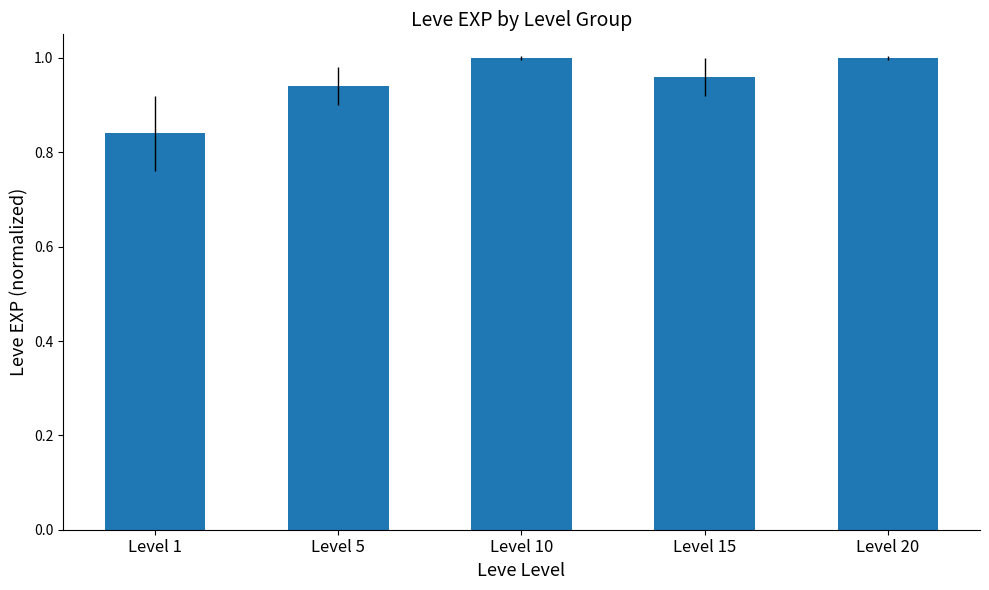

At which category does the chart reach its minimum across all series?

Level 1